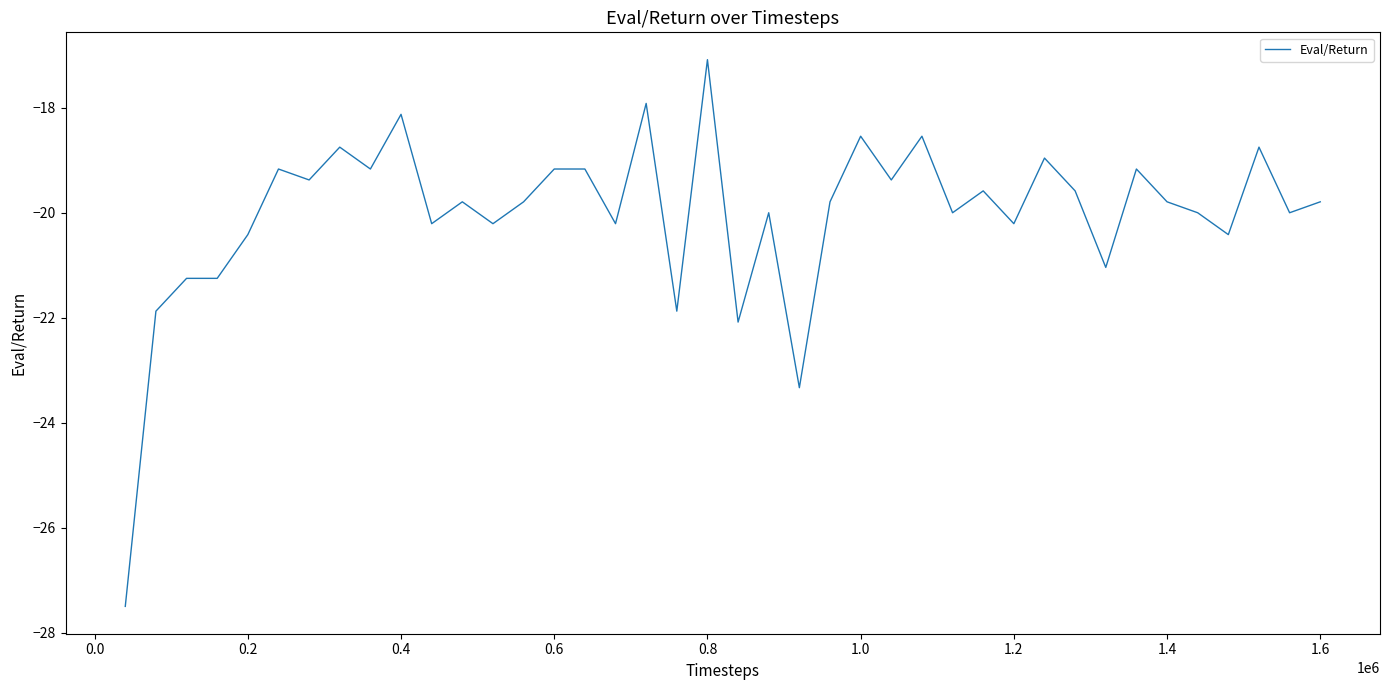

What is the smallest value displayed?

-27.5